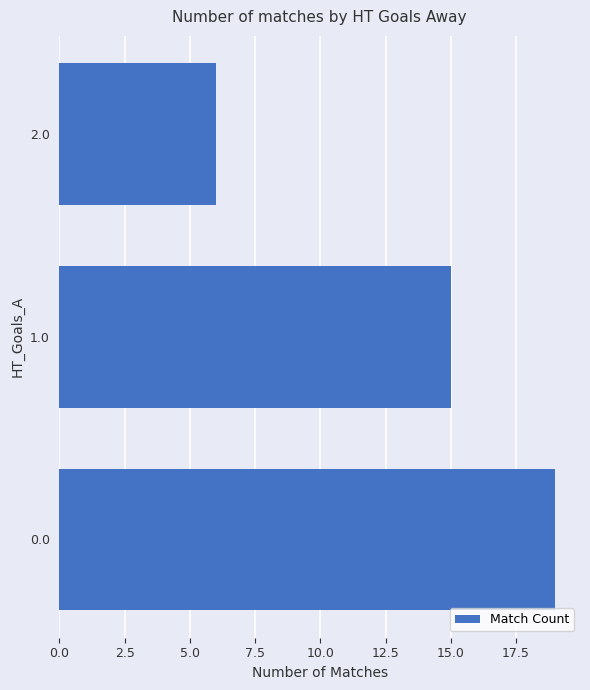

Read the value at 0.0, to the nearest 10.

20